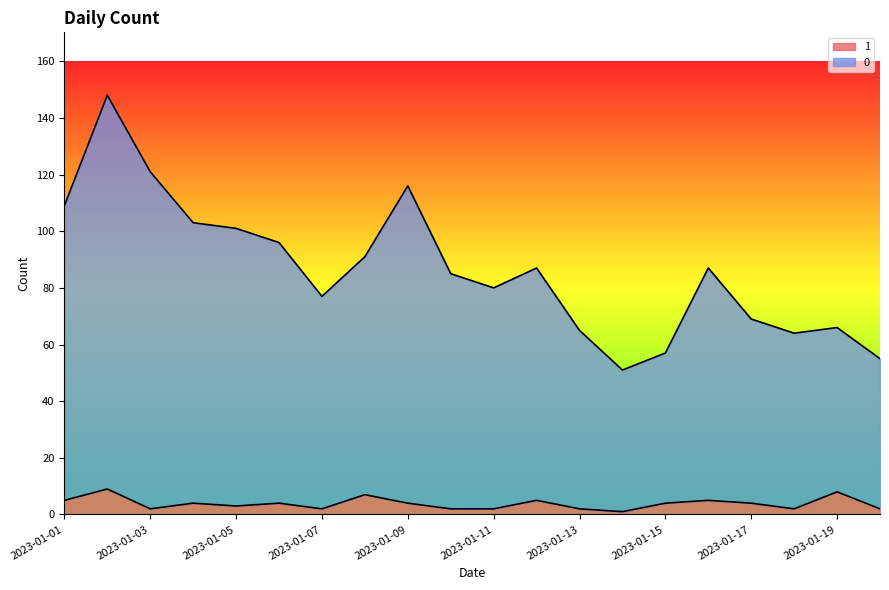

Is the value of 1 at 2023-01-04 greater than the value of 0 at 2023-01-10?

No